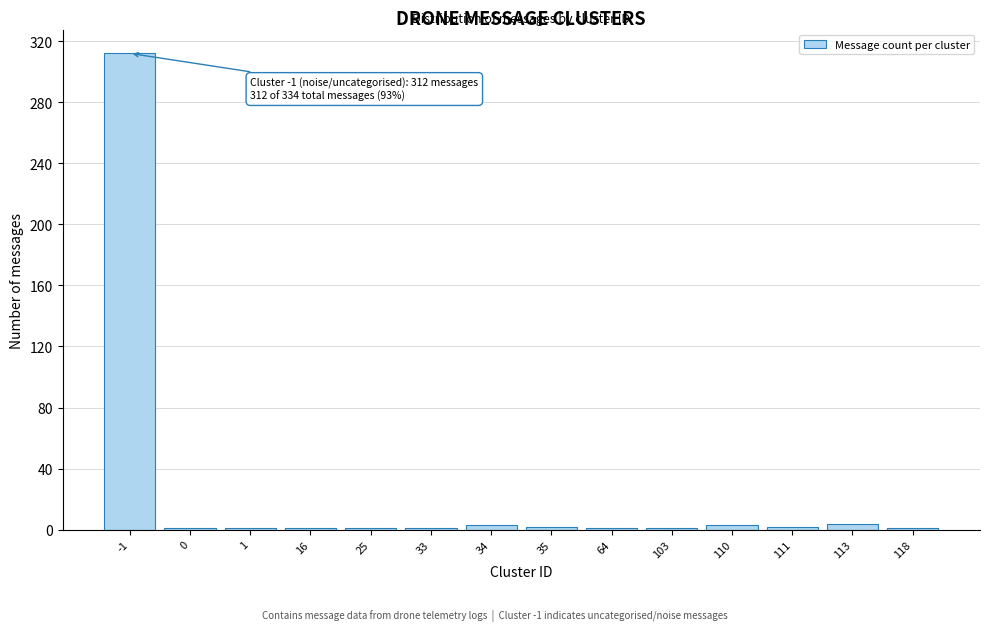

What is the greatest value displayed?

312